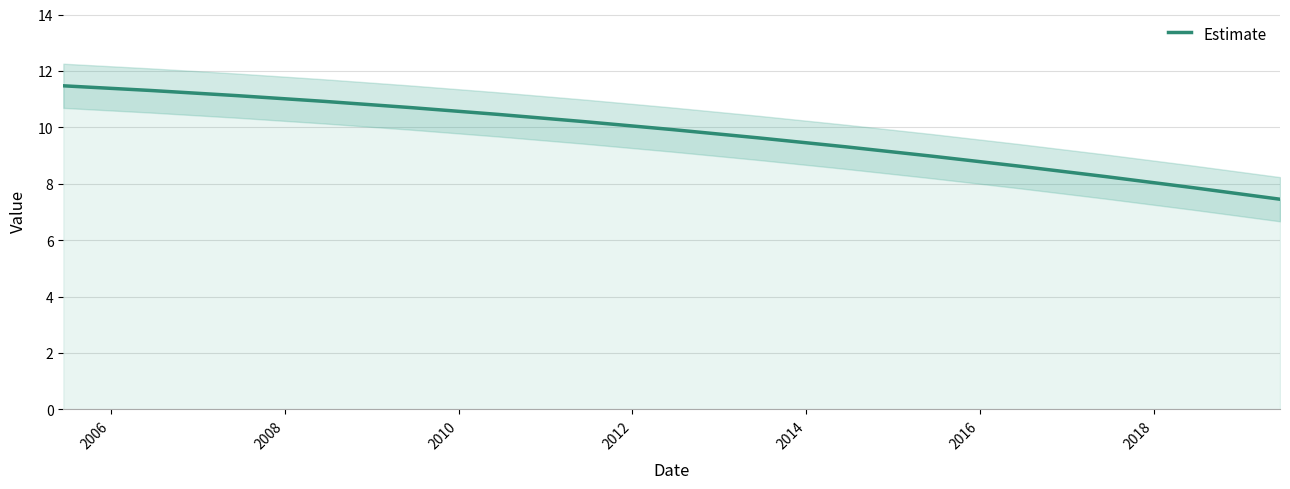

Count the number of categories in the chart.

15